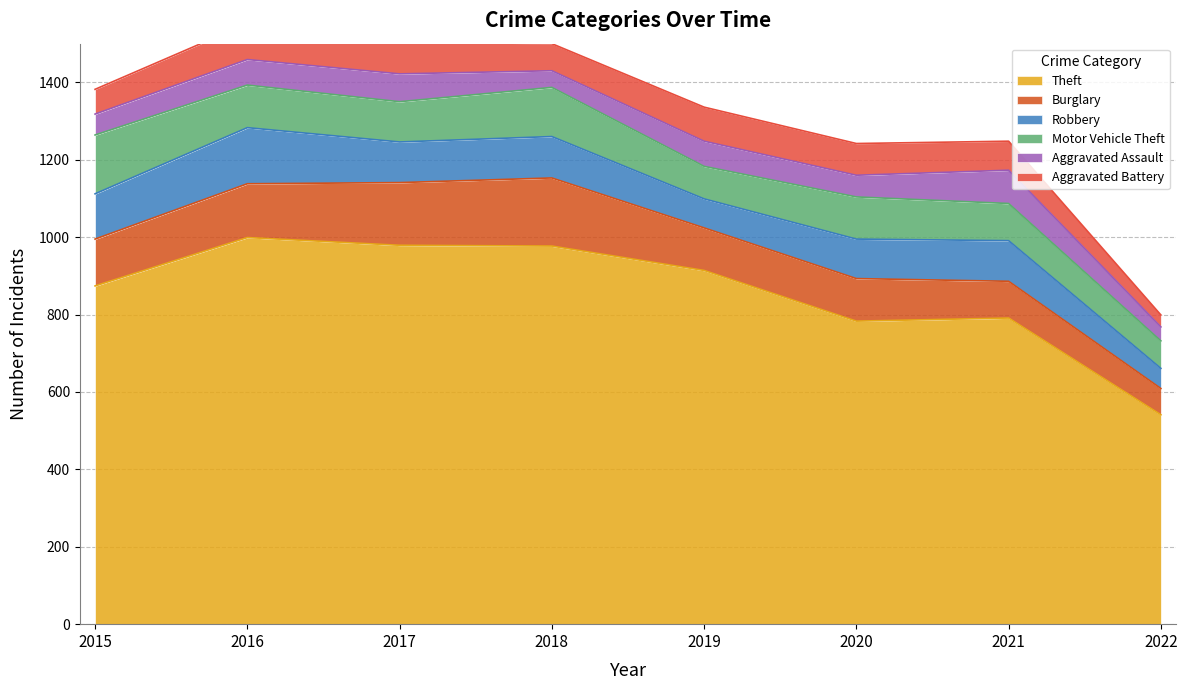

What is the difference between the maximum and minimum values in the Theft series?

458